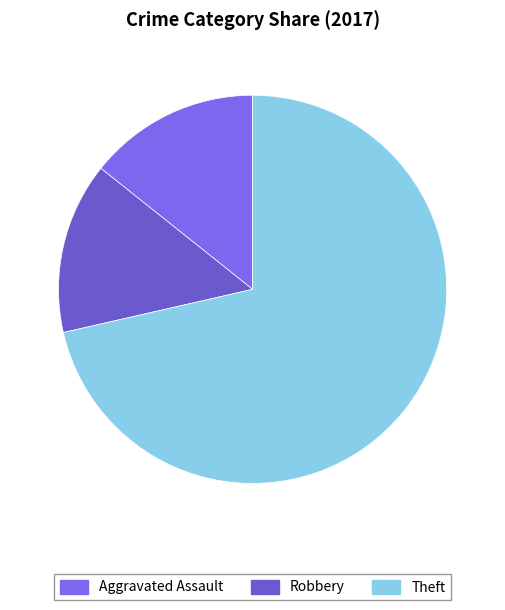

To the nearest percent, what portion does Robbery represent?

14%